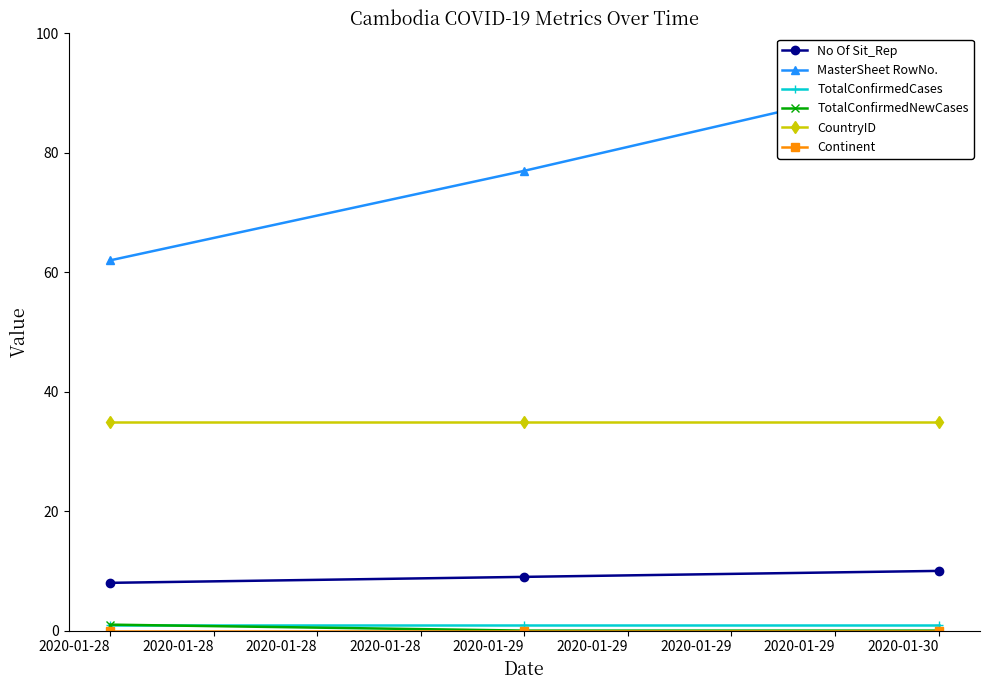

At which label is No Of Sit_Rep closest to 9?

2020-01-29